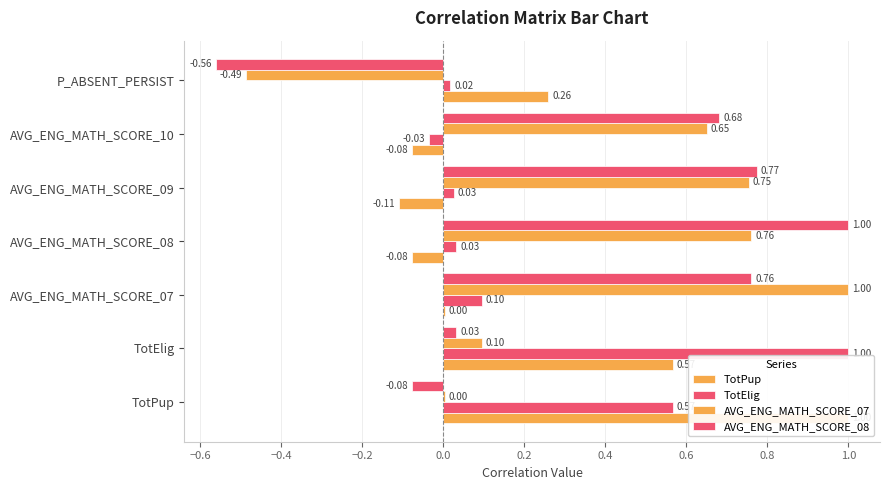

What are all the series names shown in the legend?

TotPup, TotElig, AVG_ENG_MATH_SCORE_07, AVG_ENG_MATH_SCORE_08